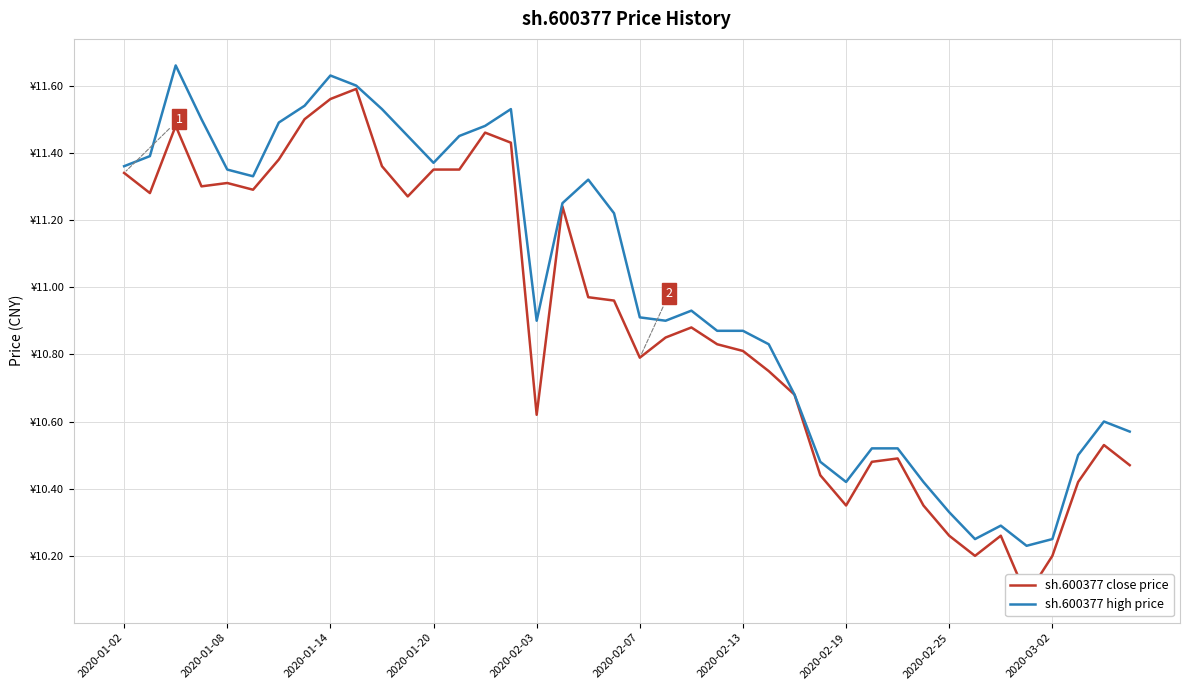

Which has a higher value, 35 or 27?

27